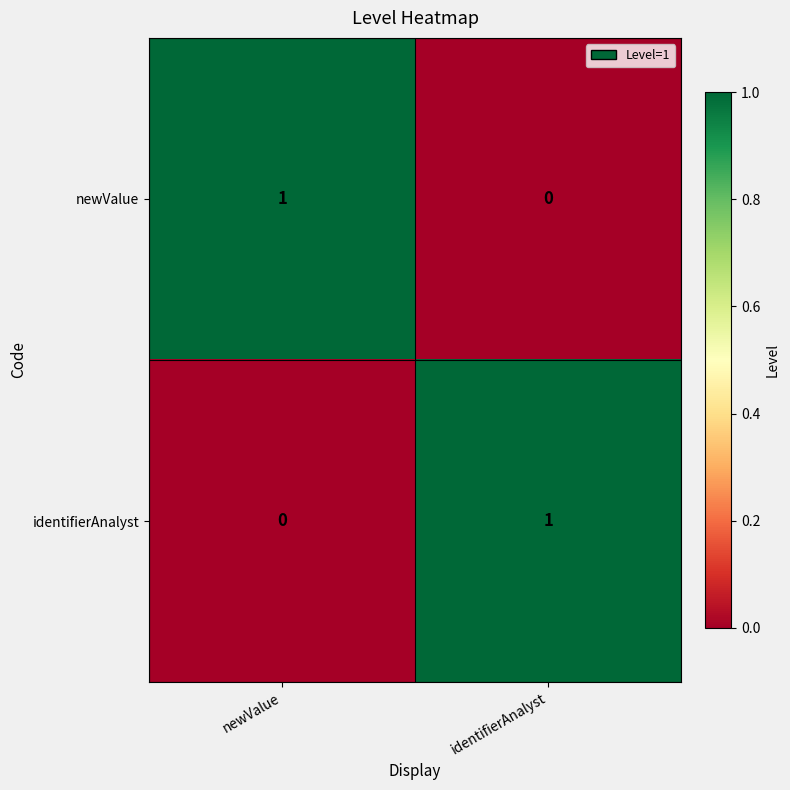

Where is newValue nearest to the value 0?

identifierAnalyst